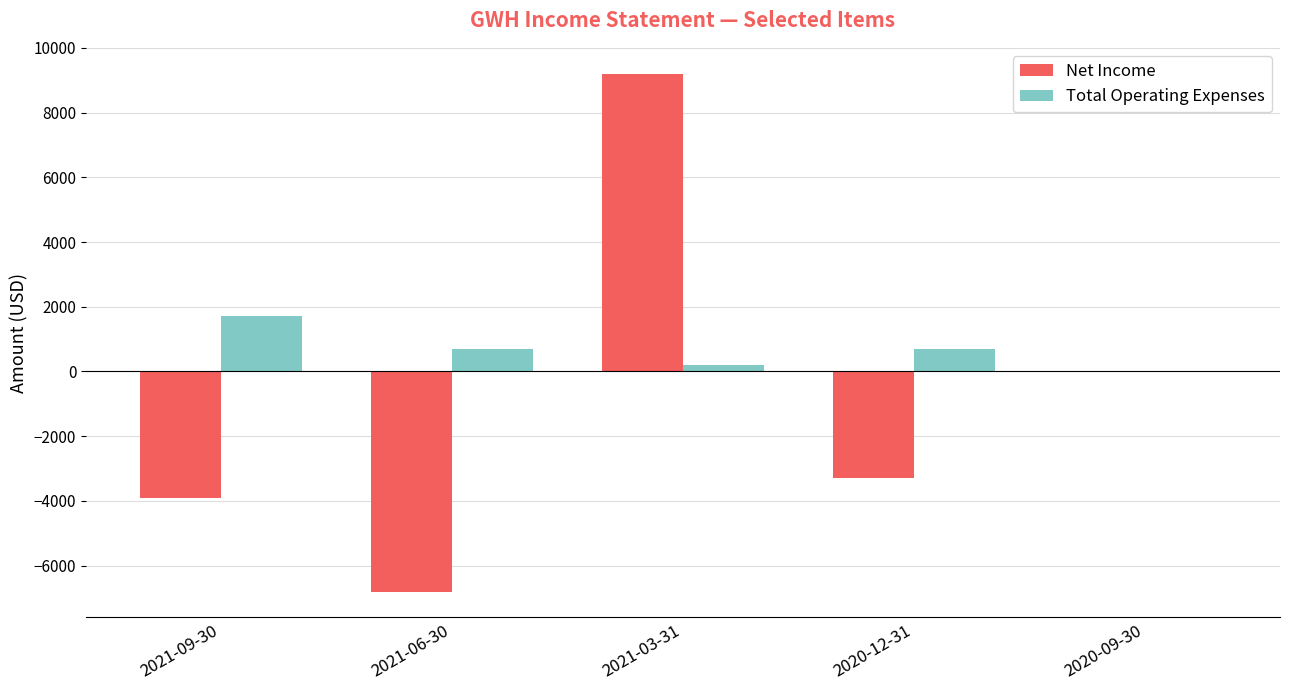

What value does the Total Operating Expenses series have at 2020-12-31?

700